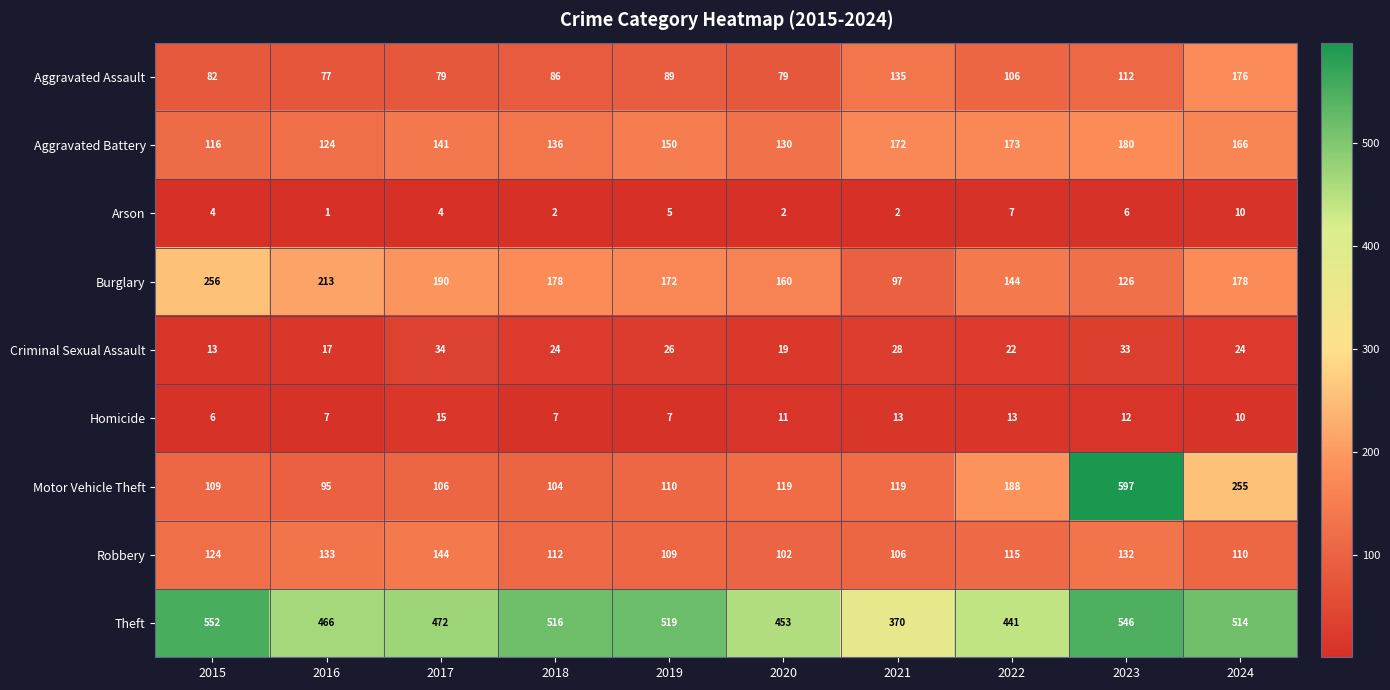

At which label does Robbery reach its minimum?

2020